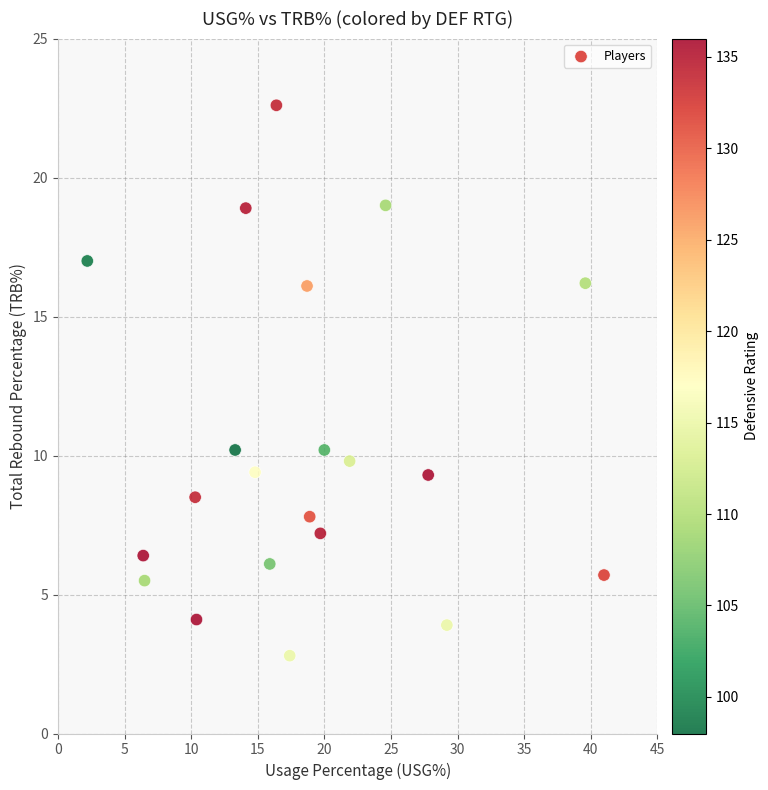

What is the range of X values (max minus min)?

38.8